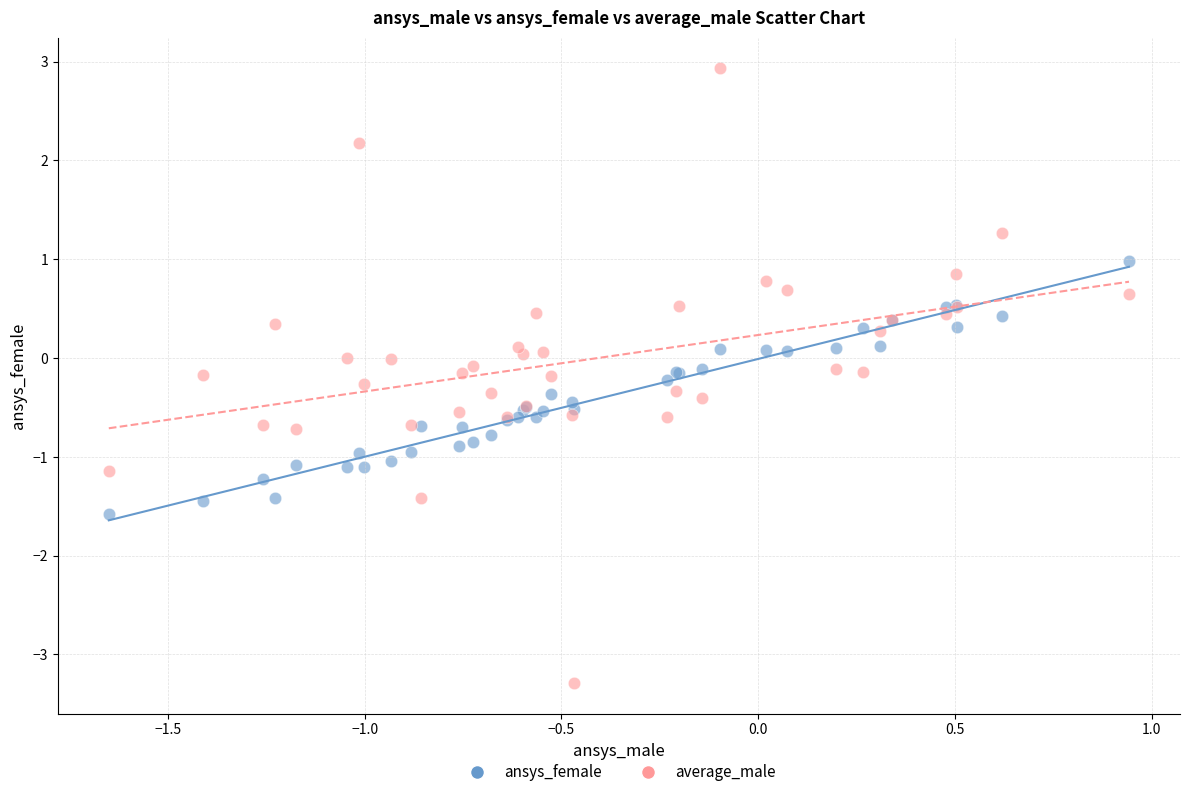

Which series reaches the maximum Y coordinate?

average_male